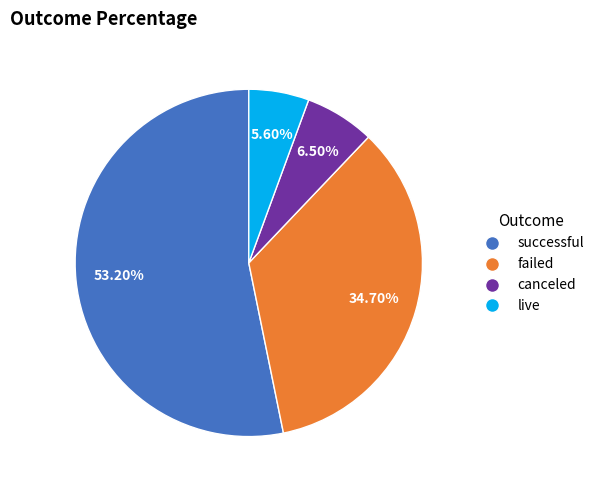

How many slices are in this pie chart?

4